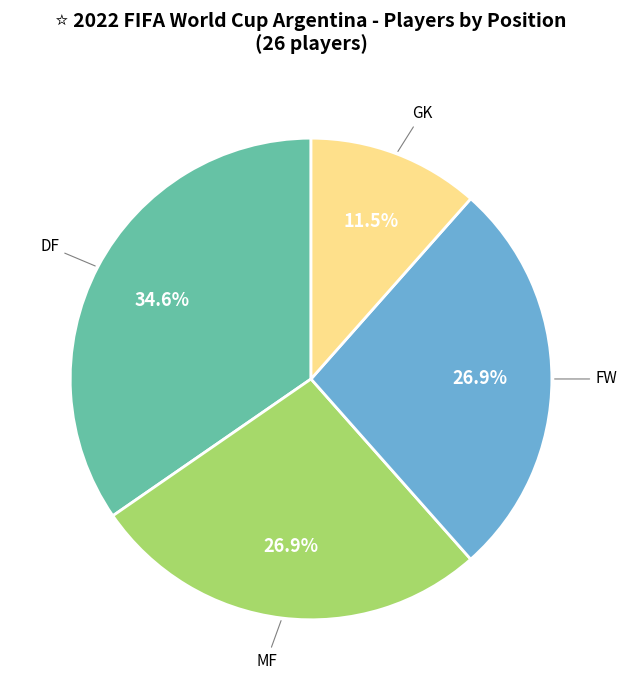

Do FW and MF together represent more than half of the pie?

Yes